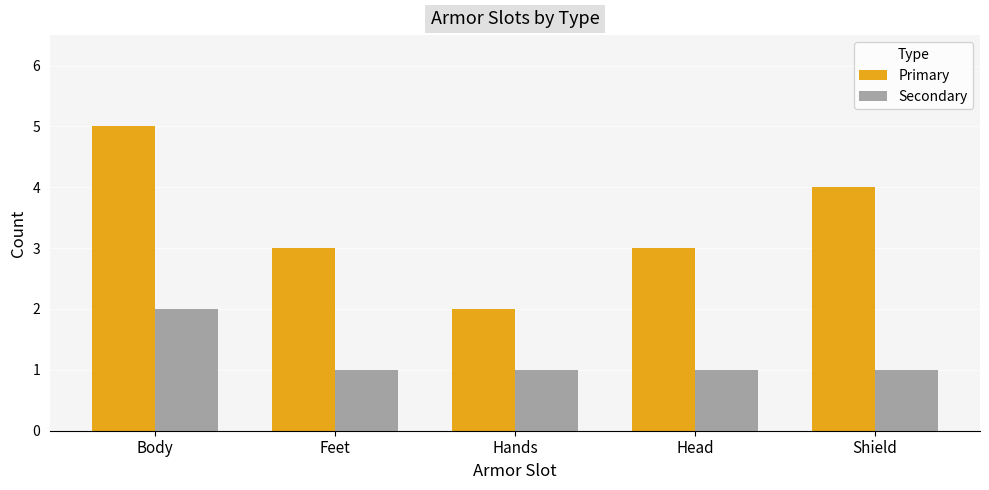

What value does the Primary series have at Head?

3